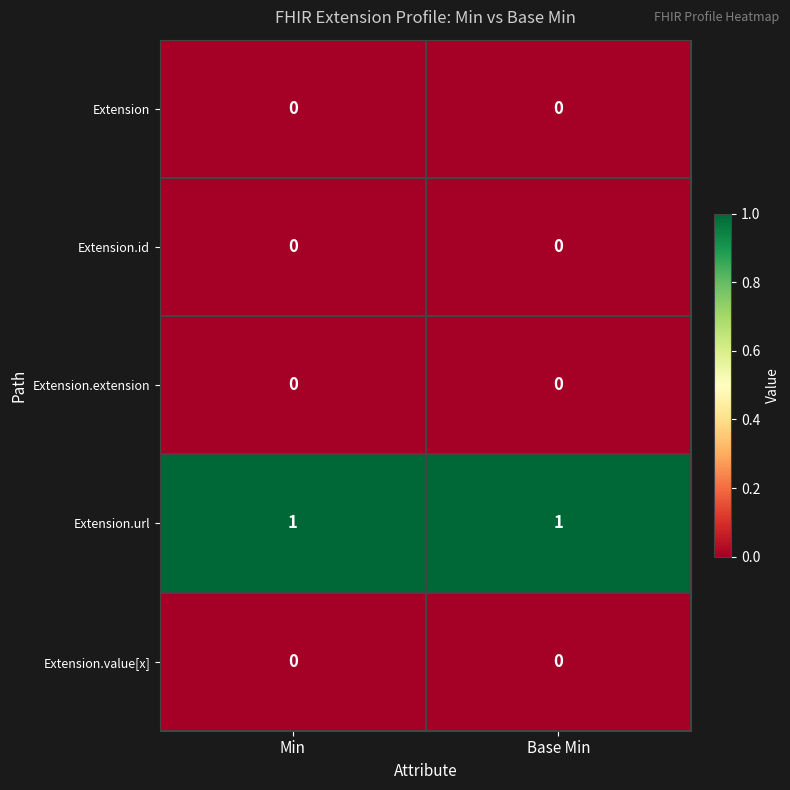

The value of Extension.extension at Min is 0. True or false?

True